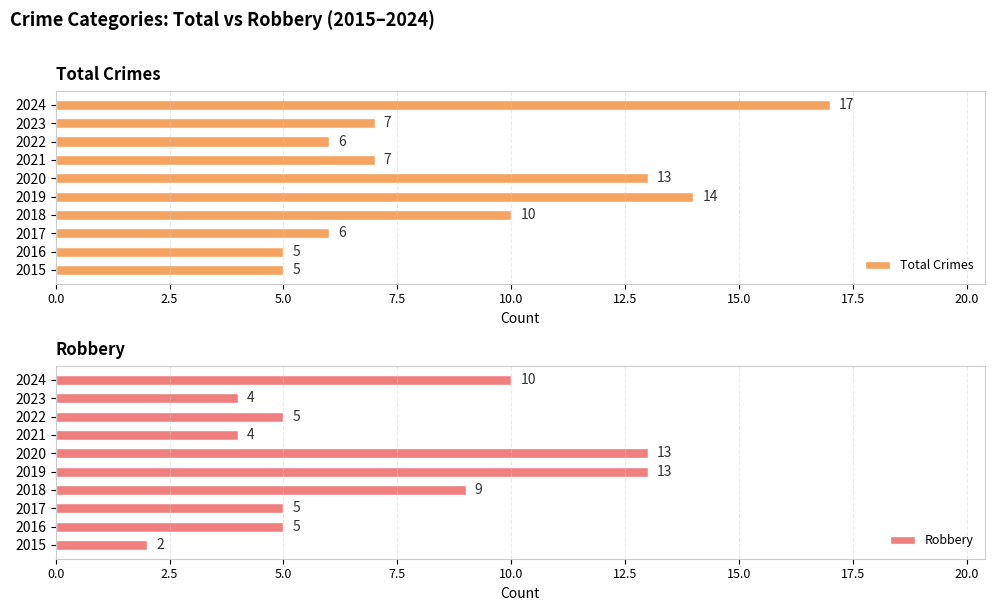

What is the approximate value of Total Crimes at 2023, to the nearest 5?

5